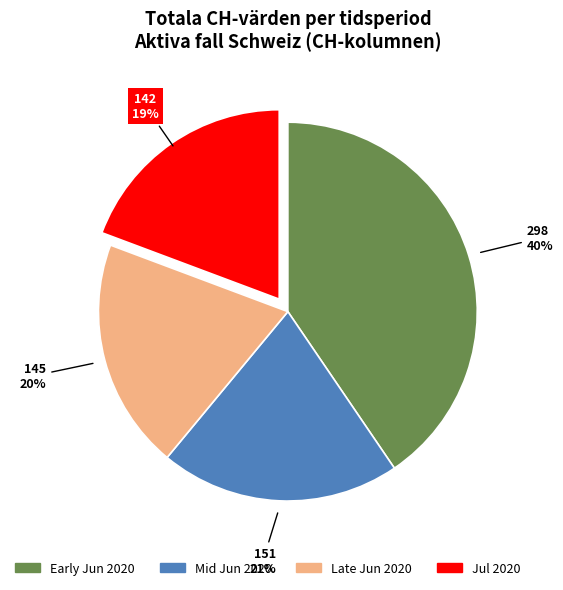

To the nearest percent, what is the difference between the largest and smallest slice percentages?

21%